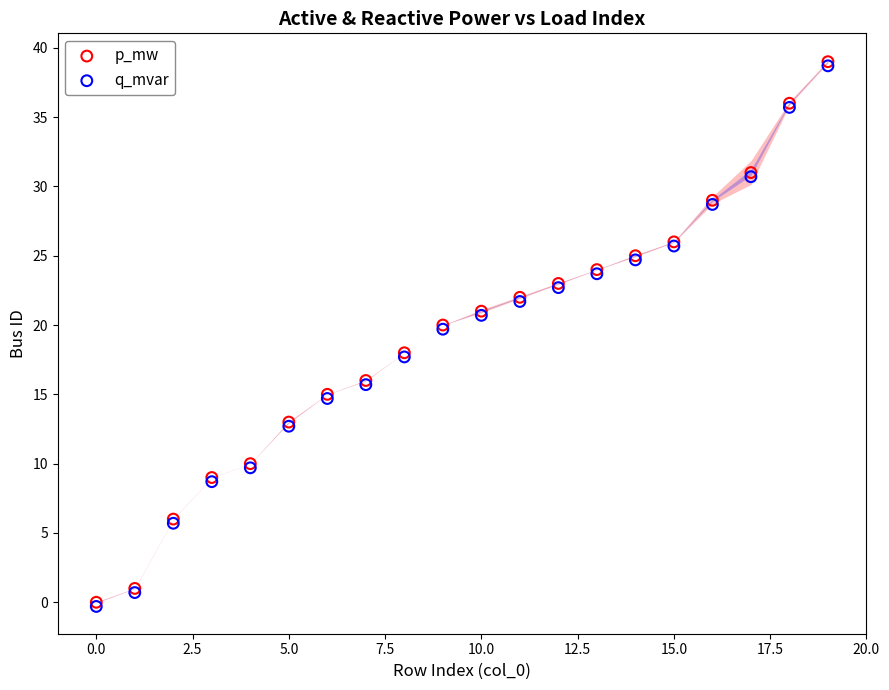

What are all the series names shown in the legend?

p_mw, q_mvar